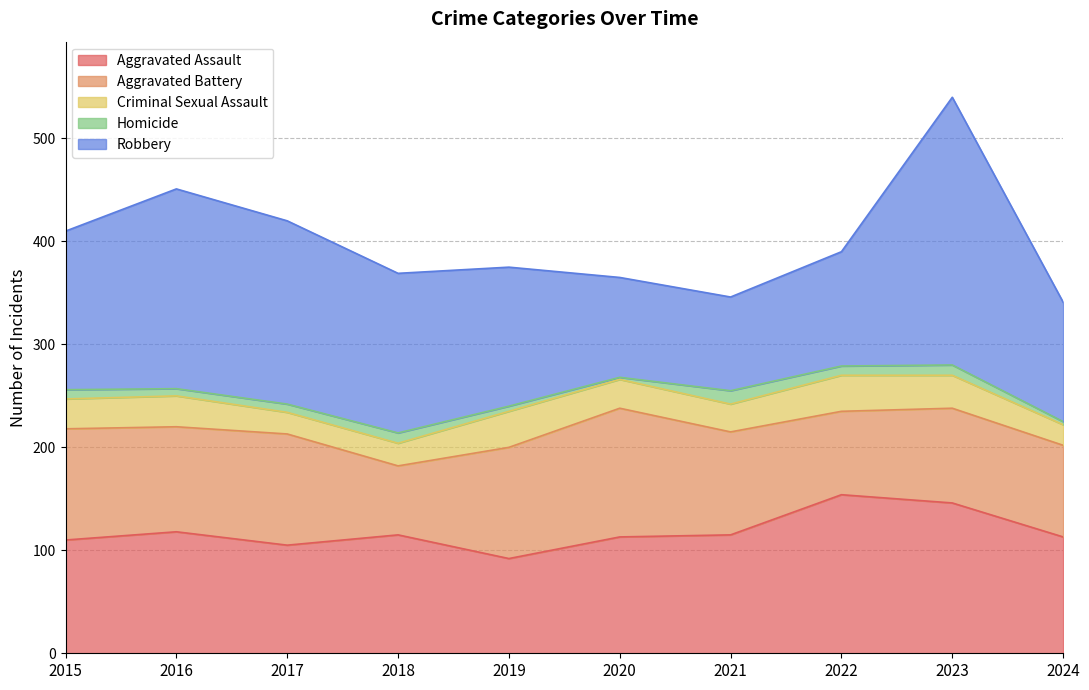

Is it true that Criminal Sexual Assault equals 28 at 2020?

True